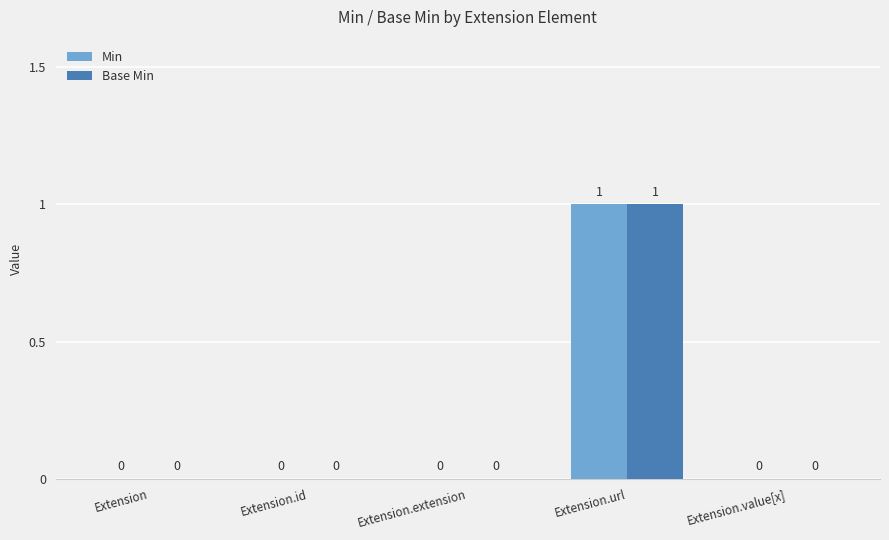

What is the maximum value for Base Min?

1